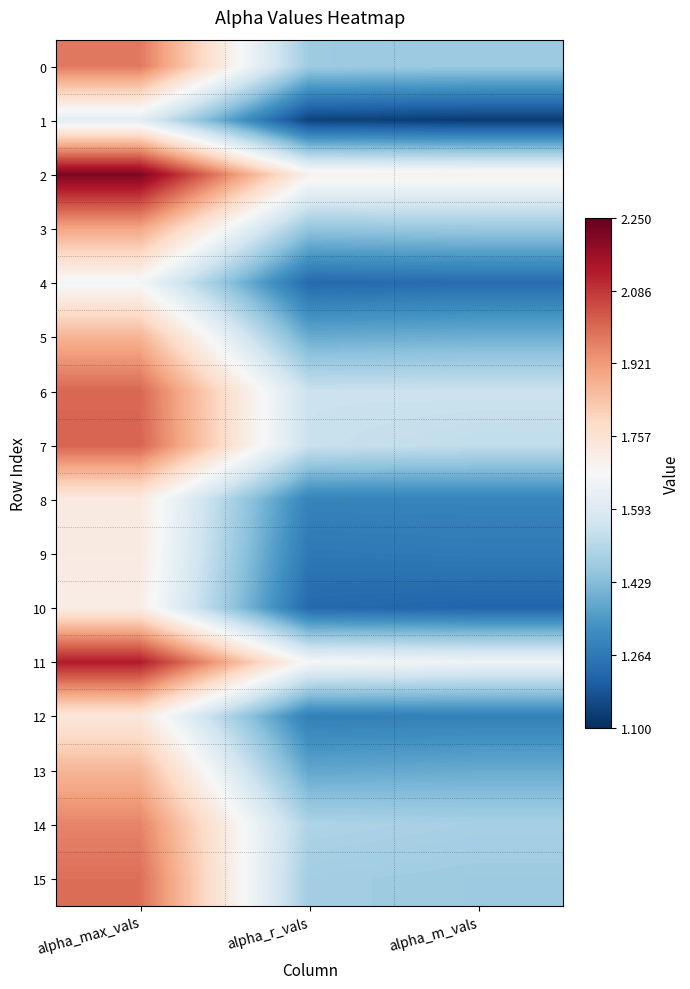

Reading left to right, list all the values displayed in this chart.

0: alpha_max_vals=2.0	alpha_r_vals=1.5	alpha_m_vals=1.5
1: alpha_max_vals=1.6	alpha_r_vals=1.1	alpha_m_vals=1.1
2: alpha_max_vals=2.2	alpha_r_vals=1.7	alpha_m_vals=1.7
3: alpha_max_vals=1.9	alpha_r_vals=1.5	alpha_m_vals=1.5
4: alpha_max_vals=1.7	alpha_r_vals=1.2	alpha_m_vals=1.2
5: alpha_max_vals=1.9	alpha_r_vals=1.4	alpha_m_vals=1.4
6: alpha_max_vals=2.0	alpha_r_vals=1.6	alpha_m_vals=1.6
7: alpha_max_vals=2.0	alpha_r_vals=1.5	alpha_m_vals=1.5
8: alpha_max_vals=1.7	alpha_r_vals=1.3	alpha_m_vals=1.3
9: alpha_max_vals=1.7	alpha_r_vals=1.3	alpha_m_vals=1.3
10: alpha_max_vals=1.7	alpha_r_vals=1.2	alpha_m_vals=1.2
11: alpha_max_vals=2.1	alpha_r_vals=1.7	alpha_m_vals=1.6
12: alpha_max_vals=1.7	alpha_r_vals=1.3	alpha_m_vals=1.3
13: alpha_max_vals=1.9	alpha_r_vals=1.4	alpha_m_vals=1.4
14: alpha_max_vals=2.0	alpha_r_vals=1.5	alpha_m_vals=1.5
15: alpha_max_vals=2.0	alpha_r_vals=1.5	alpha_m_vals=1.5